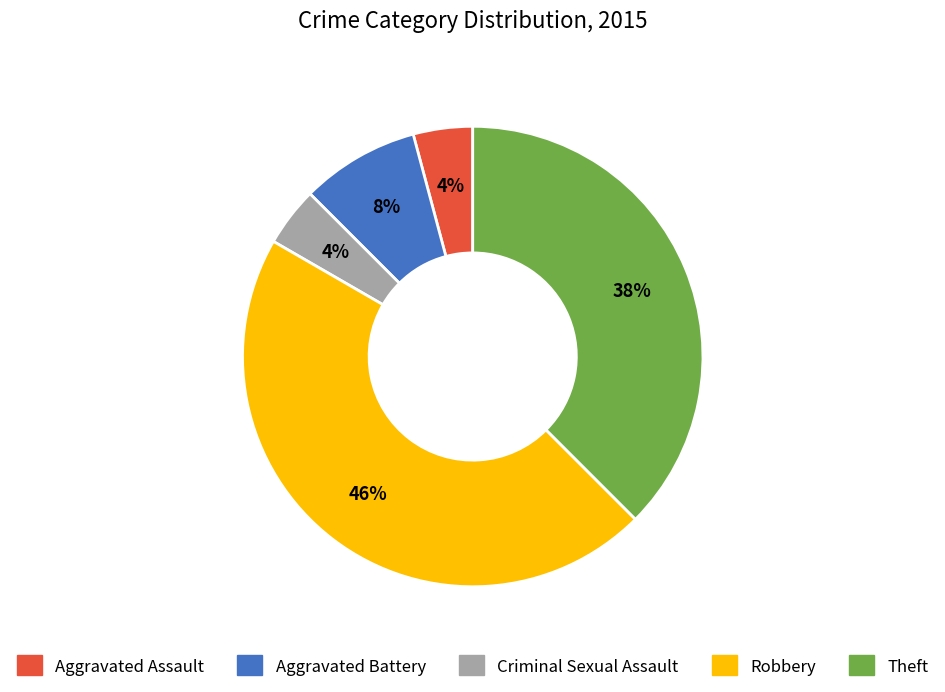

Do Theft and Criminal Sexual Assault together represent more than half of the pie?

No